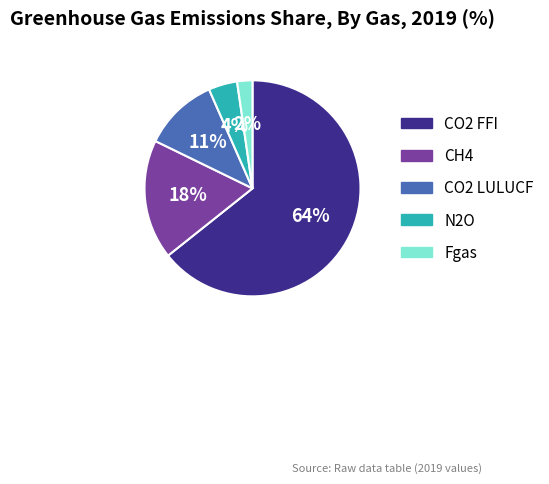

Which category has the biggest portion of the pie?

CO2 FFI